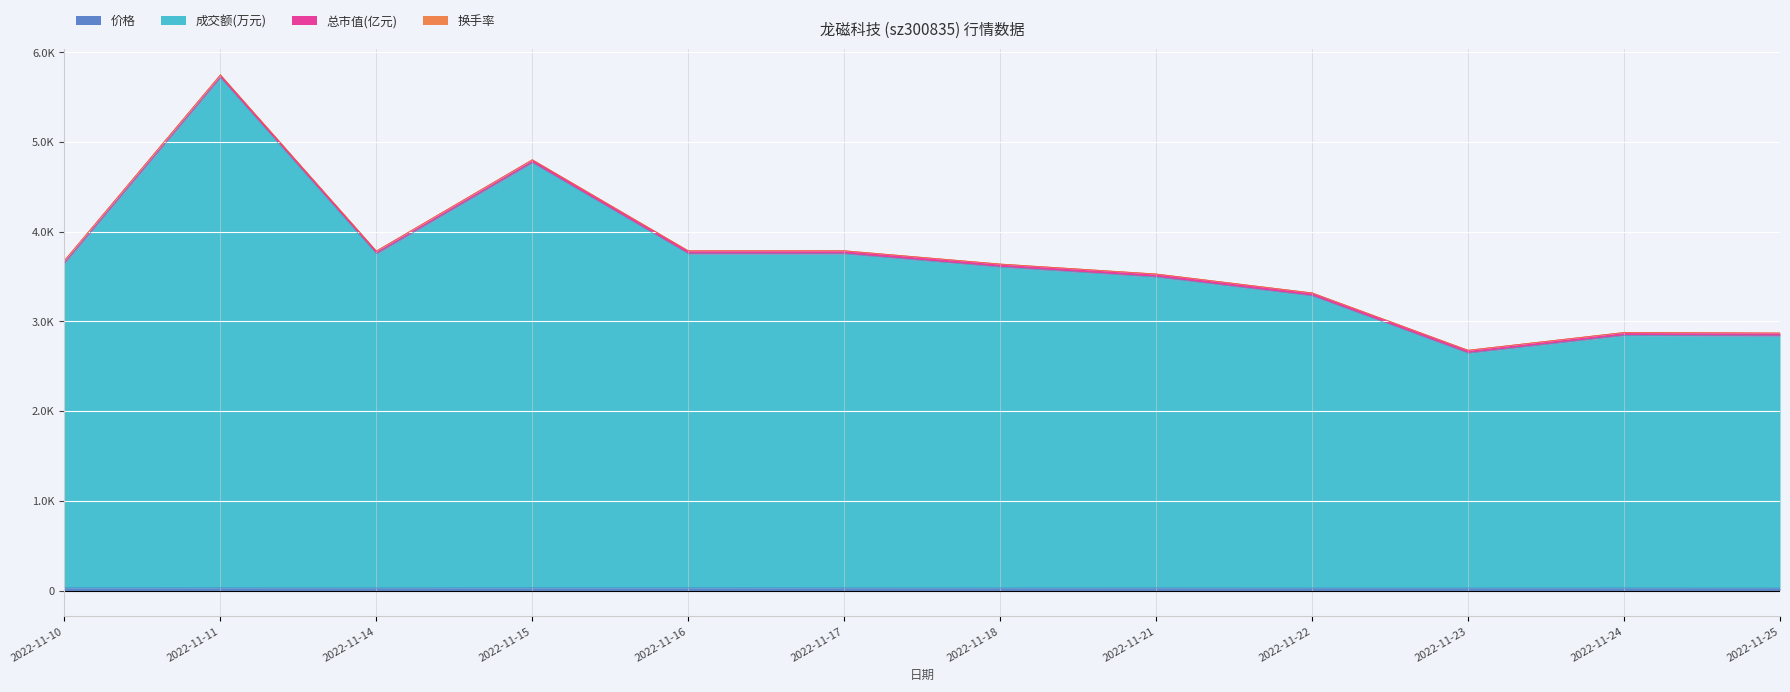

At which category is the sum across all series the highest?

2022-11-11